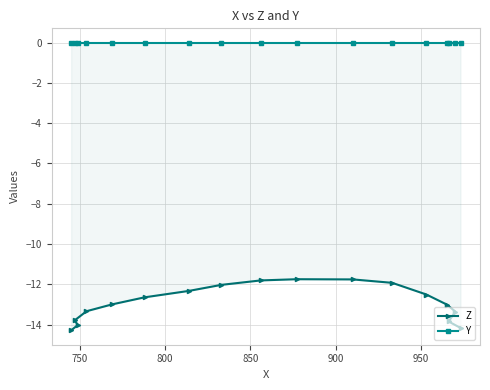

List the series in order of their overall mean, highest first.

Y, Z